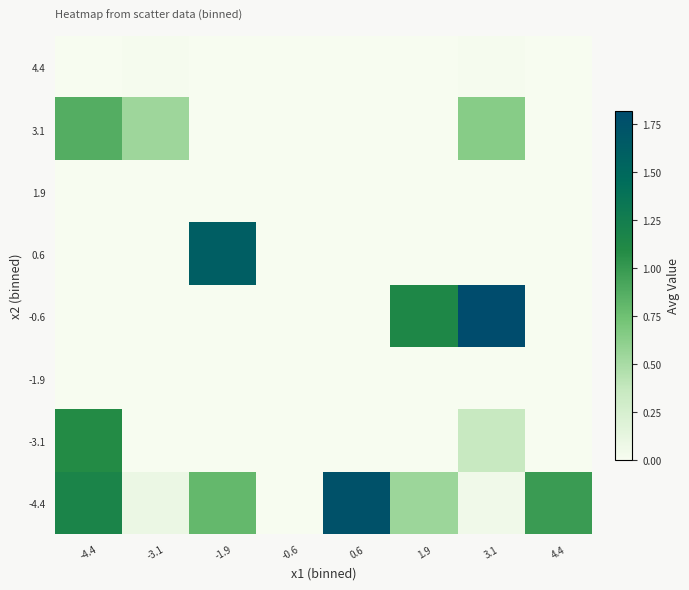

At how many categories does at least one series exceed 0?

7